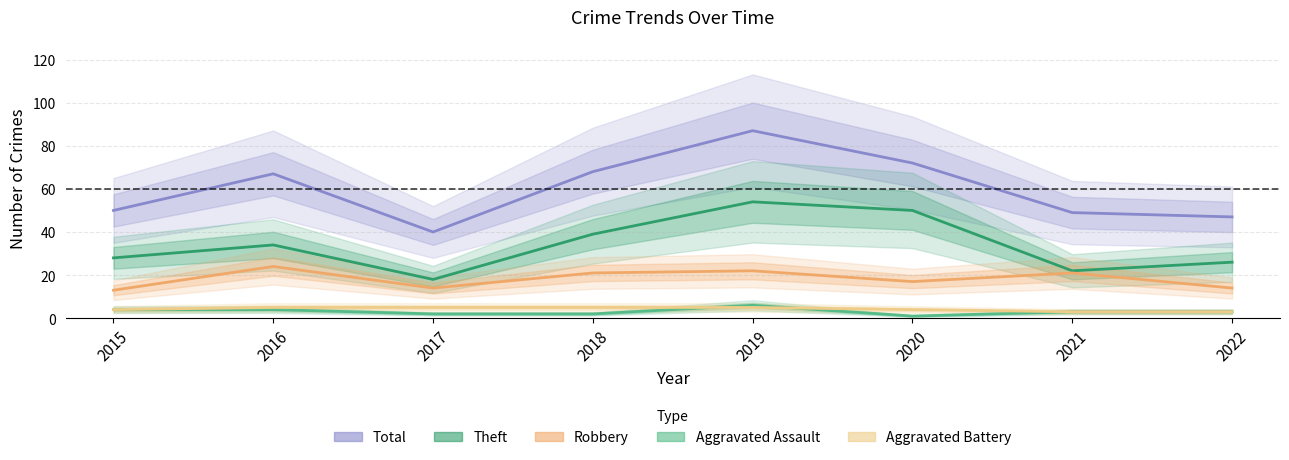

In Aggravated Assault, how many points are lower than both neighbors (excluding endpoints)?

1